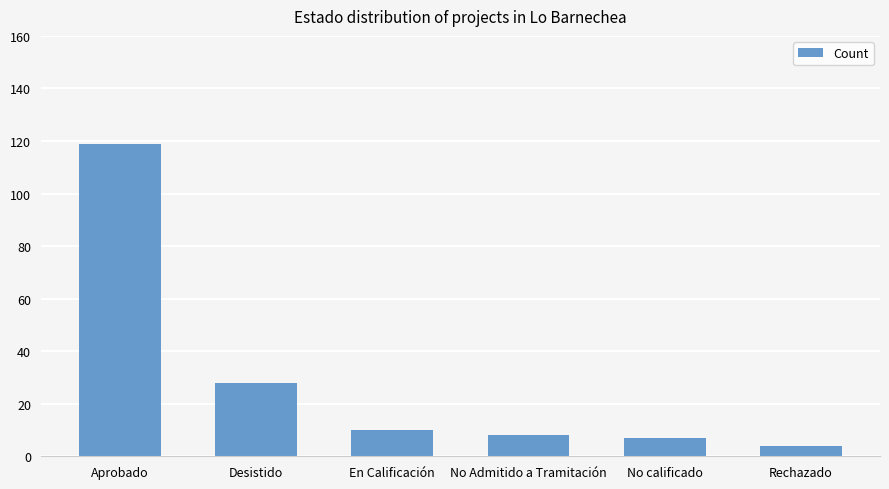

Reading right to left, transcribe all the data shown in this chart.

Rechazado=4	No calificado=7	No Admitido a Tramitación=8	En Calificación=10	Desistido=28	Aprobado=119